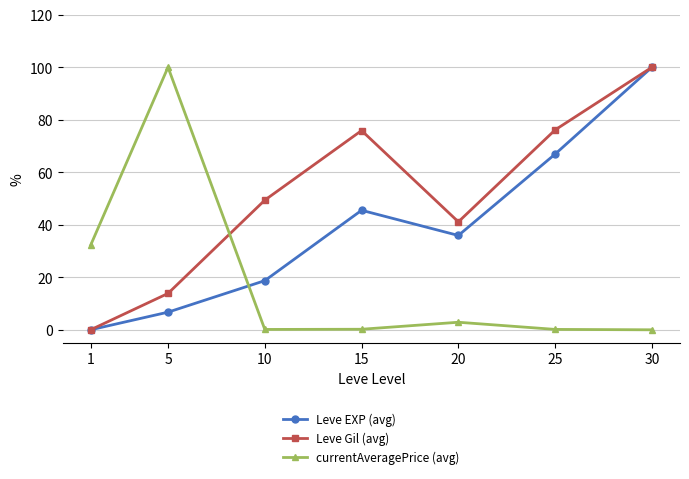

Is the value of currentAveragePrice (avg) at 30 greater than the value of Leve EXP (avg) at 30?

No